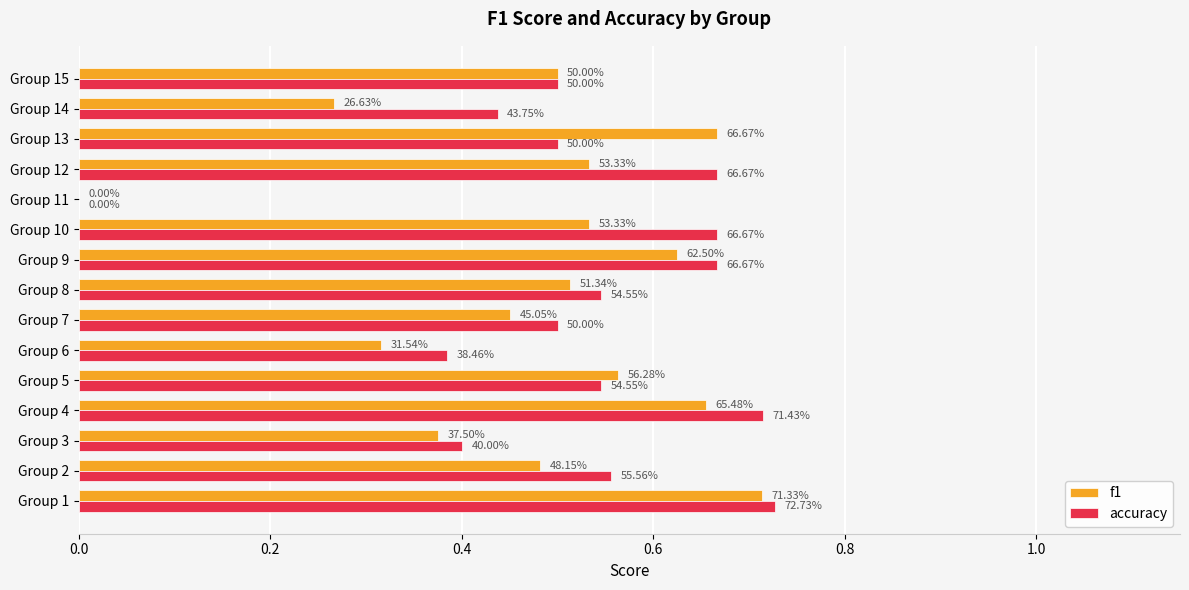

What are all the series names shown in the legend?

f1, accuracy